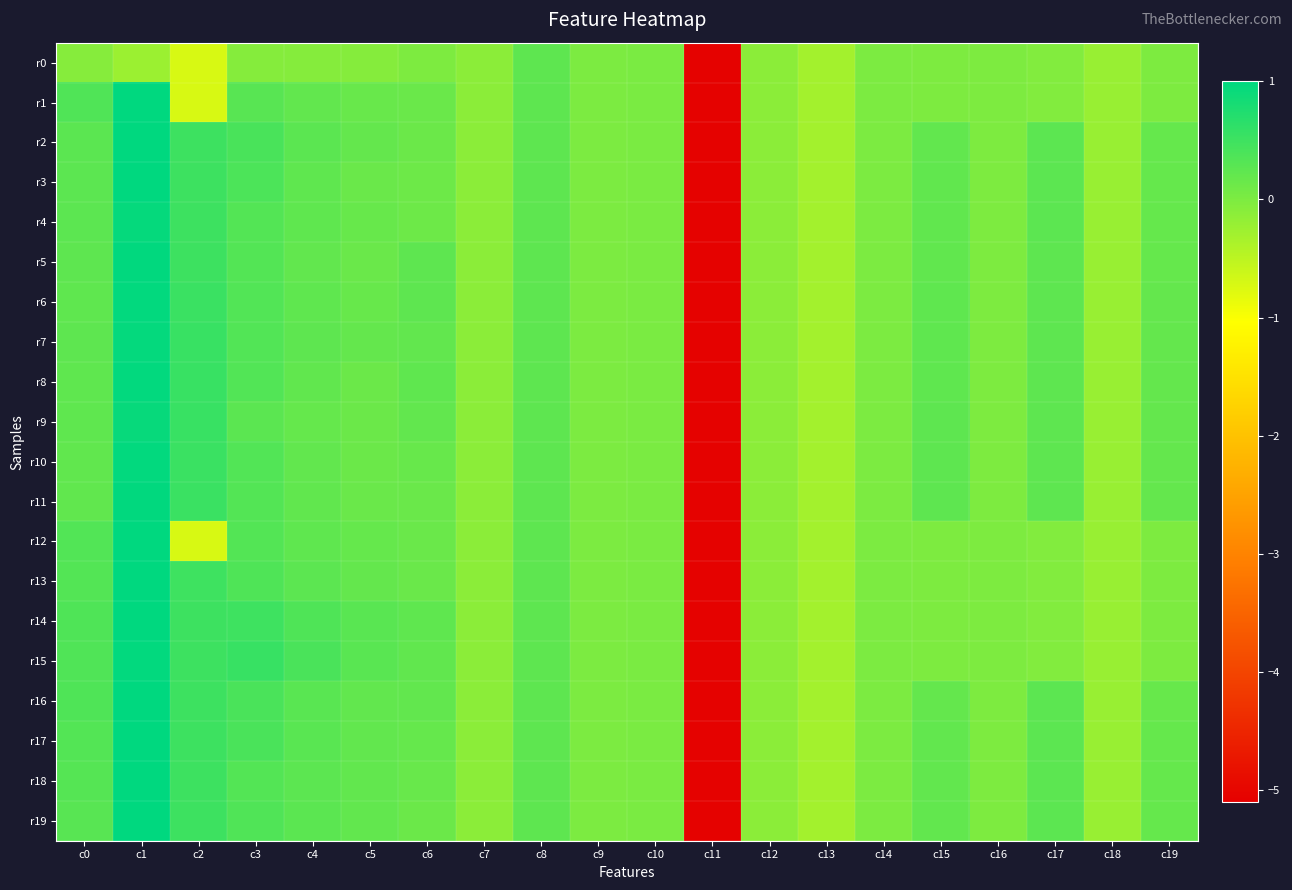

Reading left to right, transcribe all the data shown in this chart.

r0: c0=-0.1	c1=-0.2	c2=-0.7	c3=-0.1	c4=-0.1	c5=-0.1	c6=-0.0	c7=-0.1	c8=0.2	c9=0.0	c10=0.0	c11=-5.1	c12=-0.1	c13=-0.3	c14=-0.0	c15=-0.0	c16=-0.0	c17=-0.0	c18=-0.2	c19=-0.0
r1: c0=0.4	c1=1.0	c2=-0.7	c3=0.3	c4=0.2	c5=0.2	c6=0.2	c7=-0.1	c8=0.2	c9=0.0	c10=0.0	c11=-5.1	c12=-0.1	c13=-0.3	c14=-0.0	c15=-0.0	c16=-0.0	c17=-0.0	c18=-0.2	c19=-0.0
r2: c0=0.3	c1=1.0	c2=0.5	c3=0.4	c4=0.3	c5=0.2	c6=0.1	c7=-0.1	c8=0.2	c9=0.0	c10=0.0	c11=-5.1	c12=-0.1	c13=-0.3	c14=-0.0	c15=0.2	c16=-0.0	c17=0.3	c18=-0.2	c19=0.2
r3: c0=0.3	c1=1.0	c2=0.5	c3=0.4	c4=0.2	c5=0.1	c6=0.1	c7=-0.1	c8=0.2	c9=0.0	c10=0.0	c11=-5.1	c12=-0.1	c13=-0.3	c14=-0.0	c15=0.2	c16=-0.0	c17=0.2	c18=-0.2	c19=0.2
r4: c0=0.2	c1=0.9	c2=0.5	c3=0.3	c4=0.2	c5=0.2	c6=0.1	c7=-0.1	c8=0.2	c9=0.0	c10=0.0	c11=-5.1	c12=-0.1	c13=-0.3	c14=-0.0	c15=0.2	c16=-0.0	c17=0.2	c18=-0.2	c19=0.2
r5: c0=0.2	c1=1.0	c2=0.5	c3=0.3	c4=0.2	c5=0.1	c6=0.2	c7=-0.1	c8=0.2	c9=0.0	c10=0.0	c11=-5.1	c12=-0.1	c13=-0.3	c14=-0.0	c15=0.2	c16=-0.0	c17=0.2	c18=-0.2	c19=0.2
r6: c0=0.2	c1=1.0	c2=0.5	c3=0.3	c4=0.2	c5=0.2	c6=0.2	c7=-0.1	c8=0.2	c9=0.0	c10=0.0	c11=-5.1	c12=-0.1	c13=-0.3	c14=-0.0	c15=0.2	c16=-0.0	c17=0.2	c18=-0.2	c19=0.2
r7: c0=0.2	c1=1.0	c2=0.5	c3=0.3	c4=0.2	c5=0.2	c6=0.2	c7=-0.1	c8=0.2	c9=0.0	c10=0.0	c11=-5.1	c12=-0.1	c13=-0.3	c14=-0.0	c15=0.2	c16=-0.0	c17=0.2	c18=-0.2	c19=0.2
r8: c0=0.2	c1=1.0	c2=0.5	c3=0.3	c4=0.2	c5=0.1	c6=0.2	c7=-0.1	c8=0.2	c9=0.0	c10=0.0	c11=-5.1	c12=-0.1	c13=-0.3	c14=-0.0	c15=0.2	c16=-0.0	c17=0.2	c18=-0.2	c19=0.2
r9: c0=0.2	c1=0.9	c2=0.5	c3=0.3	c4=0.2	c5=0.1	c6=0.2	c7=-0.1	c8=0.2	c9=0.0	c10=0.0	c11=-5.1	c12=-0.1	c13=-0.3	c14=-0.0	c15=0.2	c16=-0.0	c17=0.2	c18=-0.2	c19=0.2
r10: c0=0.2	c1=1.0	c2=0.5	c3=0.3	c4=0.2	c5=0.1	c6=0.2	c7=-0.1	c8=0.2	c9=0.0	c10=0.0	c11=-5.1	c12=-0.1	c13=-0.3	c14=-0.0	c15=0.2	c16=-0.0	c17=0.2	c18=-0.2	c19=0.2
r11: c0=0.2	c1=1.0	c2=0.5	c3=0.3	c4=0.2	c5=0.1	c6=0.2	c7=-0.1	c8=0.2	c9=0.0	c10=0.0	c11=-5.1	c12=-0.1	c13=-0.3	c14=-0.0	c15=0.2	c16=-0.0	c17=0.2	c18=-0.2	c19=0.2
r12: c0=0.3	c1=1.0	c2=-0.7	c3=0.3	c4=0.2	c5=0.2	c6=0.2	c7=-0.1	c8=0.2	c9=0.0	c10=0.0	c11=-5.1	c12=-0.1	c13=-0.3	c14=-0.0	c15=-0.0	c16=-0.0	c17=-0.0	c18=-0.2	c19=-0.0
r13: c0=0.3	c1=1.0	c2=0.5	c3=0.4	c4=0.3	c5=0.2	c6=0.2	c7=-0.1	c8=0.2	c9=0.0	c10=0.0	c11=-5.1	c12=-0.1	c13=-0.3	c14=-0.0	c15=-0.0	c16=-0.0	c17=-0.0	c18=-0.2	c19=-0.0
r14: c0=0.4	c1=1.0	c2=0.5	c3=0.5	c4=0.4	c5=0.3	c6=0.2	c7=-0.1	c8=0.2	c9=0.0	c10=0.0	c11=-5.1	c12=-0.1	c13=-0.3	c14=-0.0	c15=-0.0	c16=-0.0	c17=-0.0	c18=-0.2	c19=-0.0
r15: c0=0.3	c1=1.0	c2=0.5	c3=0.6	c4=0.4	c5=0.3	c6=0.2	c7=-0.1	c8=0.2	c9=0.0	c10=0.0	c11=-5.1	c12=-0.1	c13=-0.3	c14=-0.0	c15=-0.0	c16=-0.0	c17=-0.0	c18=-0.2	c19=-0.0
r16: c0=0.4	c1=1.0	c2=0.5	c3=0.4	c4=0.3	c5=0.2	c6=0.2	c7=-0.1	c8=0.2	c9=0.0	c10=0.0	c11=-5.1	c12=-0.1	c13=-0.3	c14=-0.0	c15=0.2	c16=-0.0	c17=0.3	c18=-0.2	c19=0.2
r17: c0=0.3	c1=1.0	c2=0.5	c3=0.4	c4=0.3	c5=0.2	c6=0.2	c7=-0.1	c8=0.2	c9=0.0	c10=0.0	c11=-5.1	c12=-0.1	c13=-0.3	c14=-0.0	c15=0.2	c16=-0.0	c17=0.3	c18=-0.2	c19=0.2
r18: c0=0.3	c1=1.0	c2=0.5	c3=0.3	c4=0.2	c5=0.2	c6=0.2	c7=-0.1	c8=0.2	c9=0.0	c10=0.0	c11=-5.1	c12=-0.1	c13=-0.3	c14=-0.0	c15=0.2	c16=-0.0	c17=0.3	c18=-0.2	c19=0.2
r19: c0=0.3	c1=1.0	c2=0.5	c3=0.3	c4=0.3	c5=0.2	c6=0.1	c7=-0.1	c8=0.2	c9=0.0	c10=0.0	c11=-5.1	c12=-0.1	c13=-0.3	c14=-0.0	c15=0.2	c16=-0.0	c17=0.3	c18=-0.2	c19=0.2